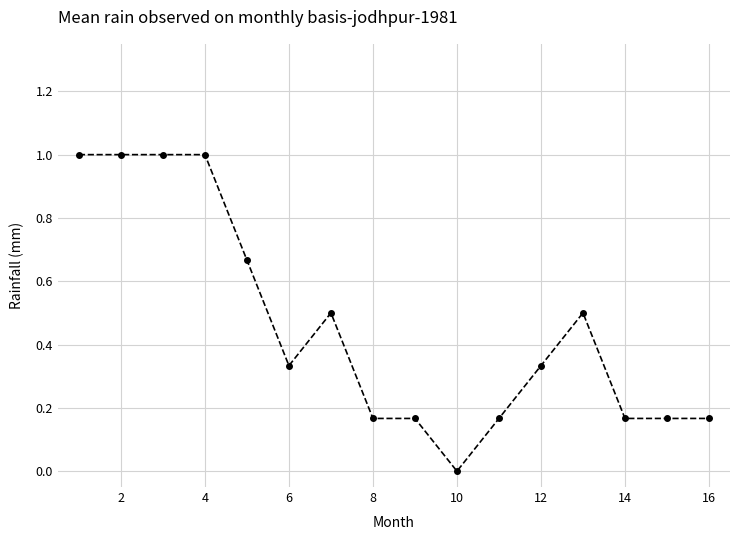

What is the difference between the maximum and minimum values?

1.0